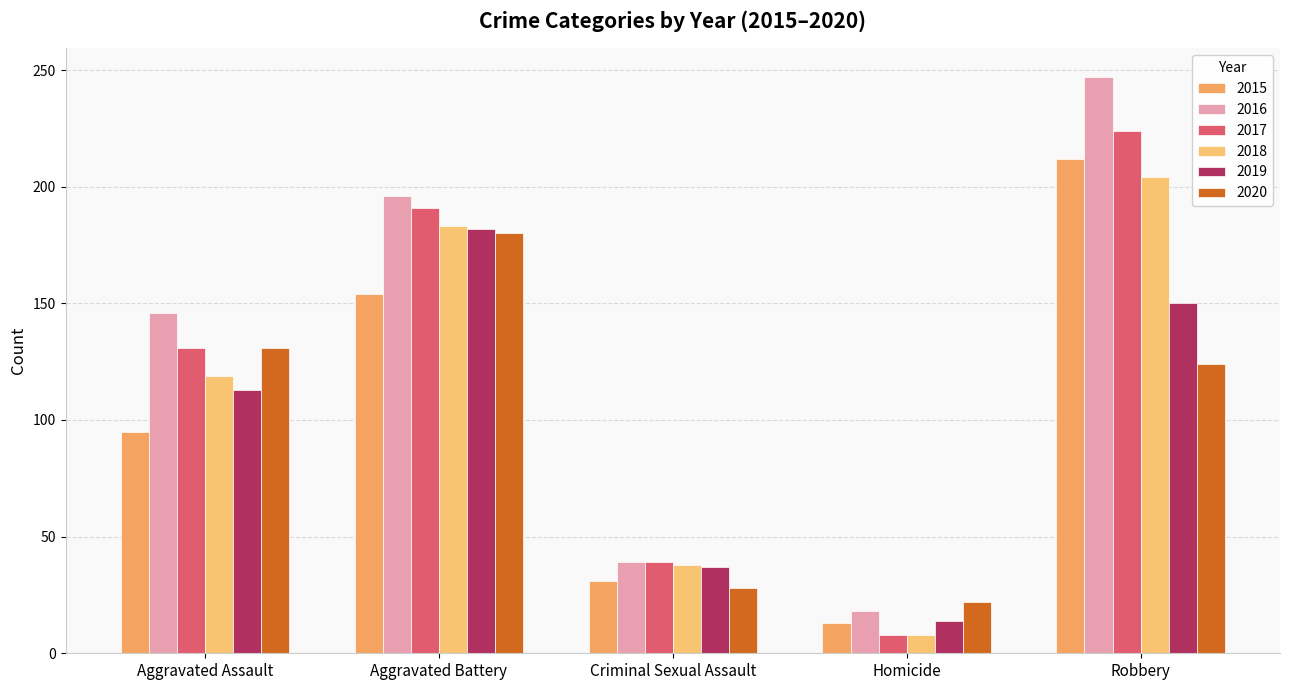

Does the chart contain stacked bars?

No